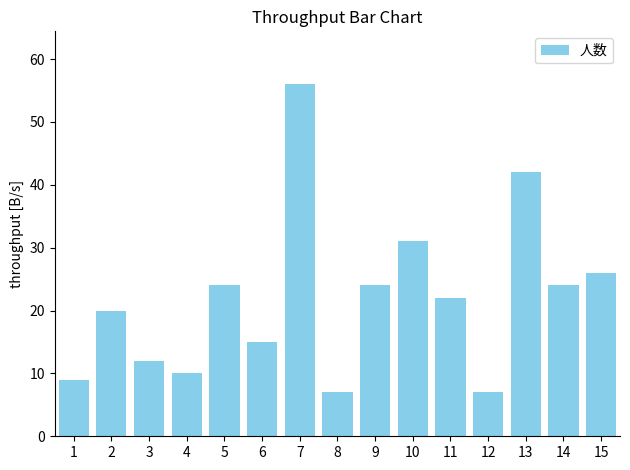

Where is the data nearest to the value 31?

10